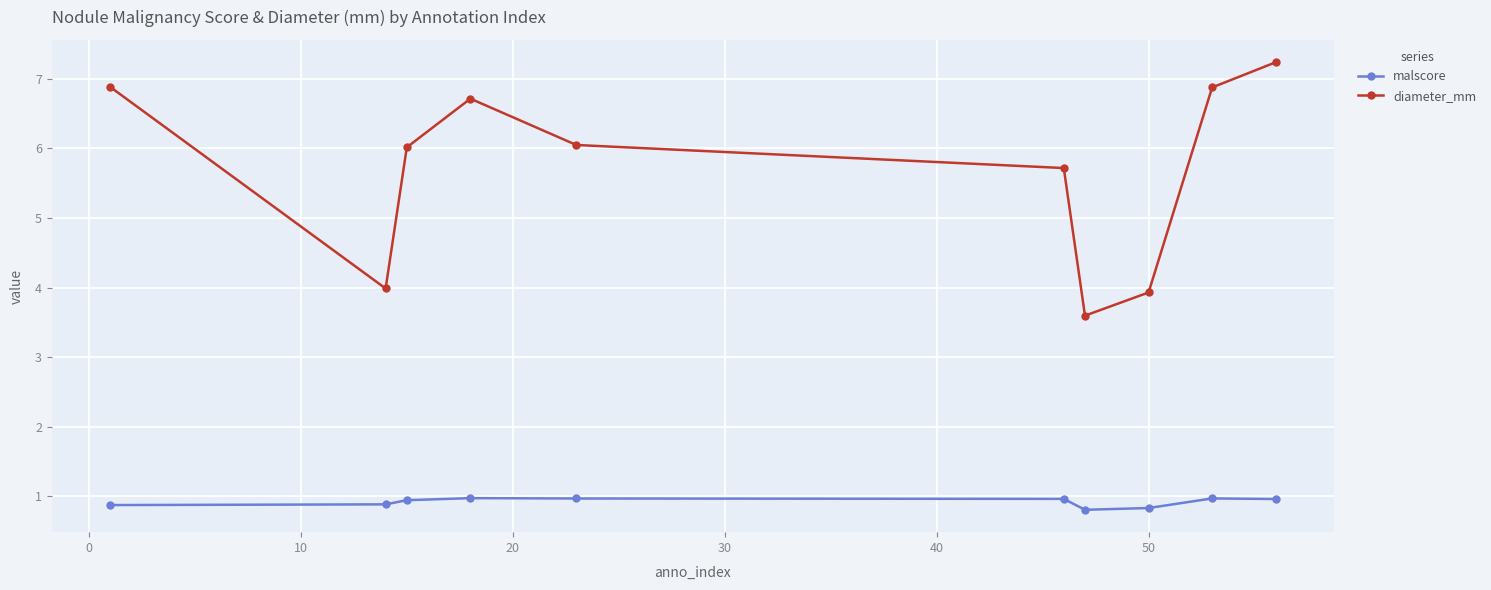

Which series has the largest range (max minus min)?

diameter_mm